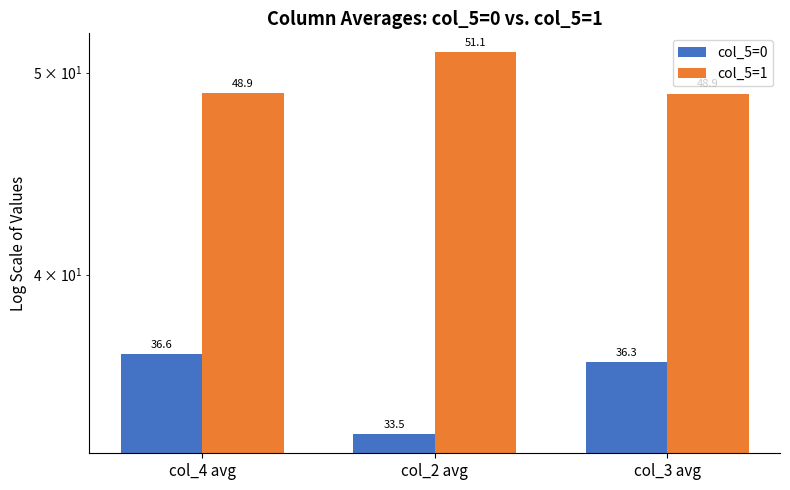

The value of col_5=1 at col_3 avg is 48.9. True or false?

True